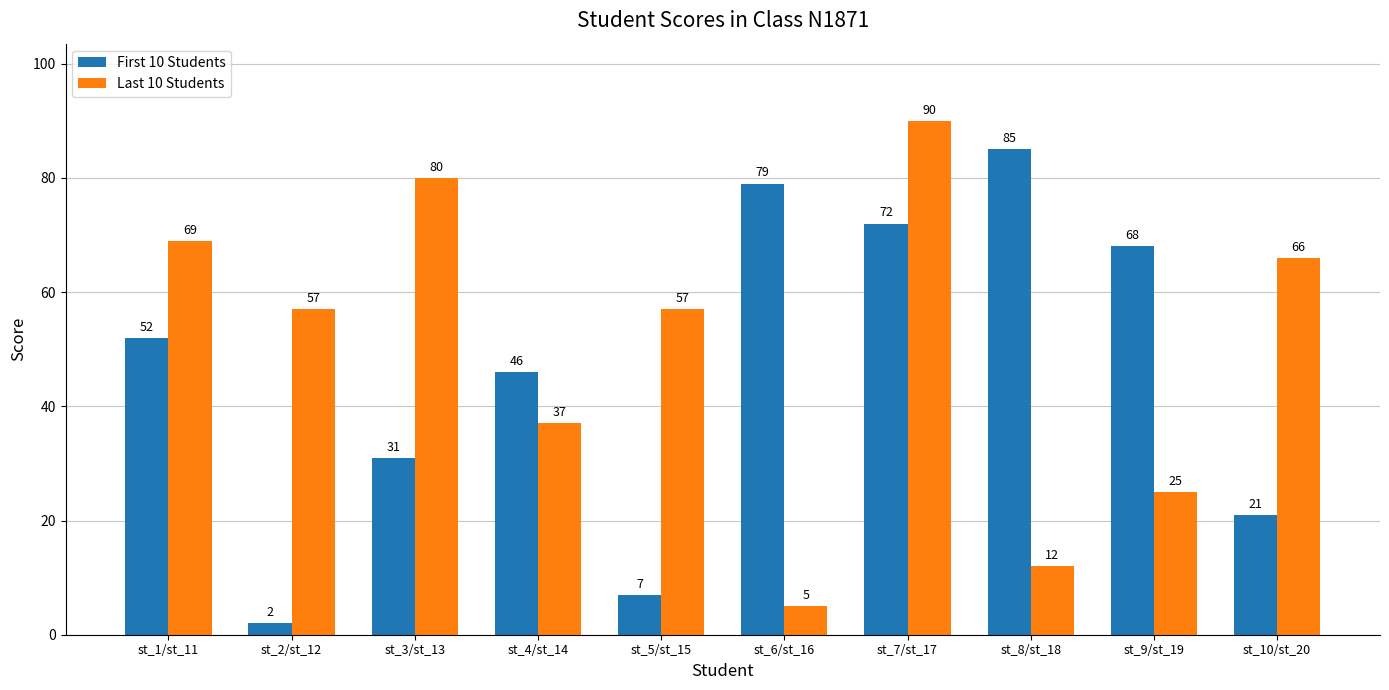

Rank the series at st_2/st_12 from highest to lowest value.

Last 10 Students, First 10 Students